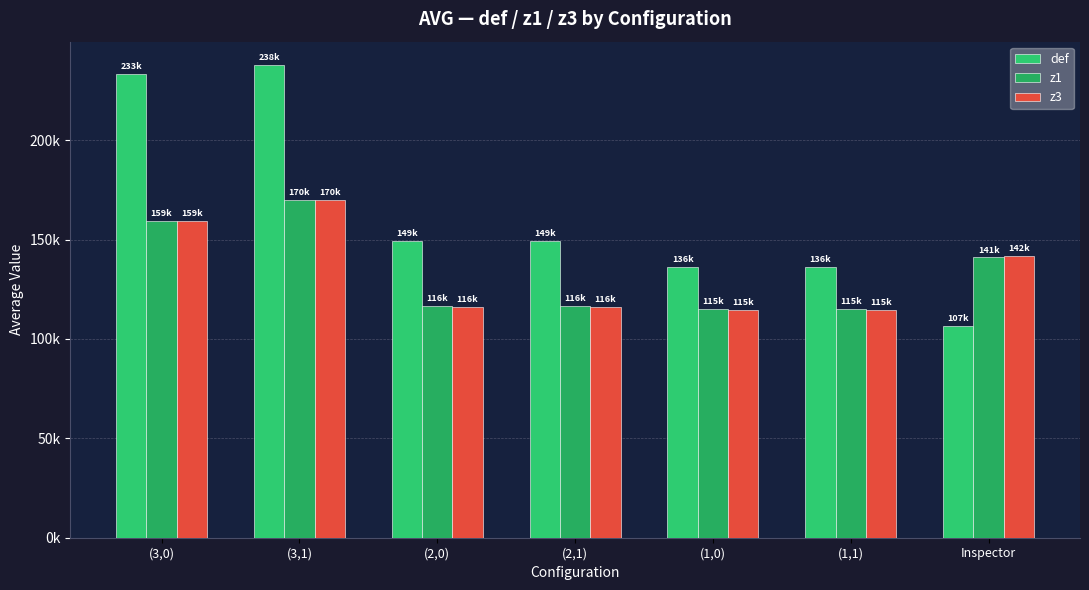

Where is z3 nearest to the value 142197?

Inspector